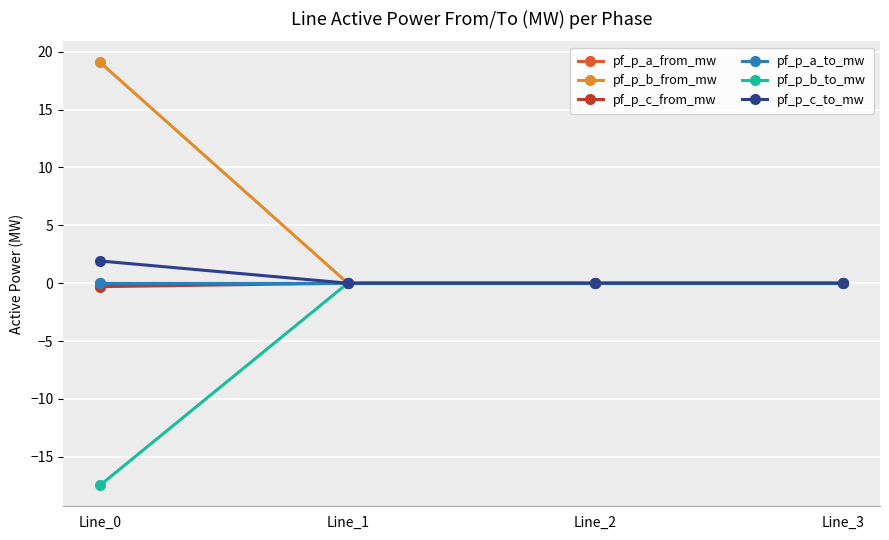

What is the sum of all pf_p_b_from_mw values?

19.1